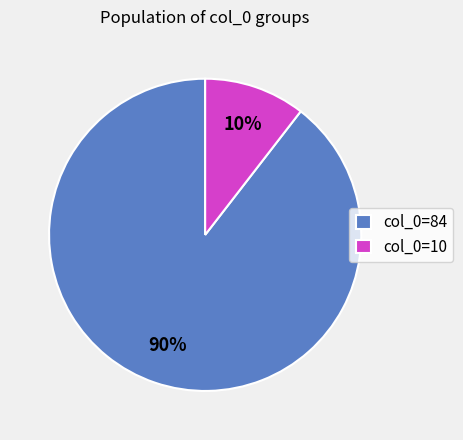

Which slice is the largest?

col_0=84